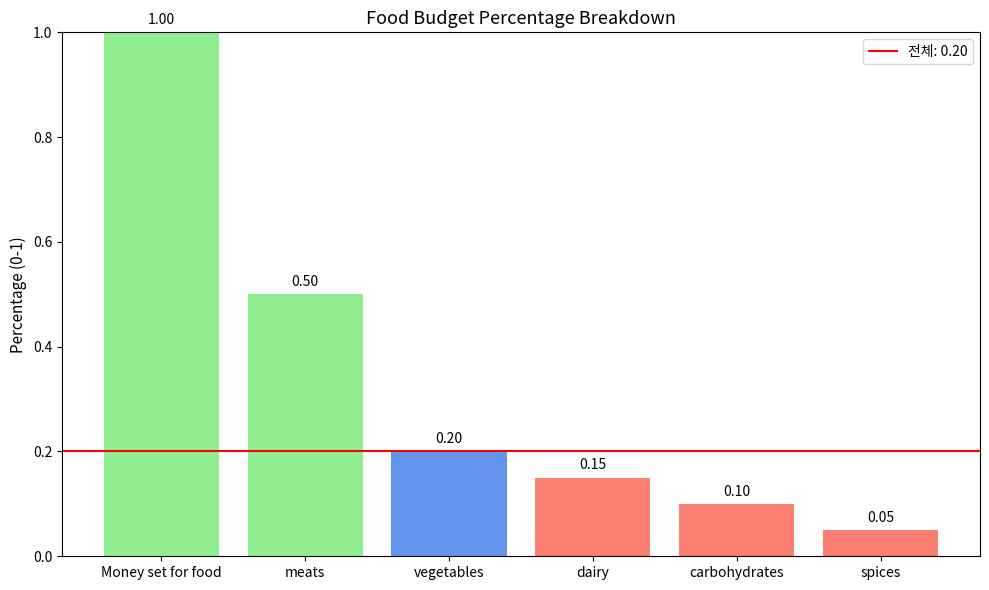

Which has a higher value, Money set for food or carbohydrates?

Money set for food